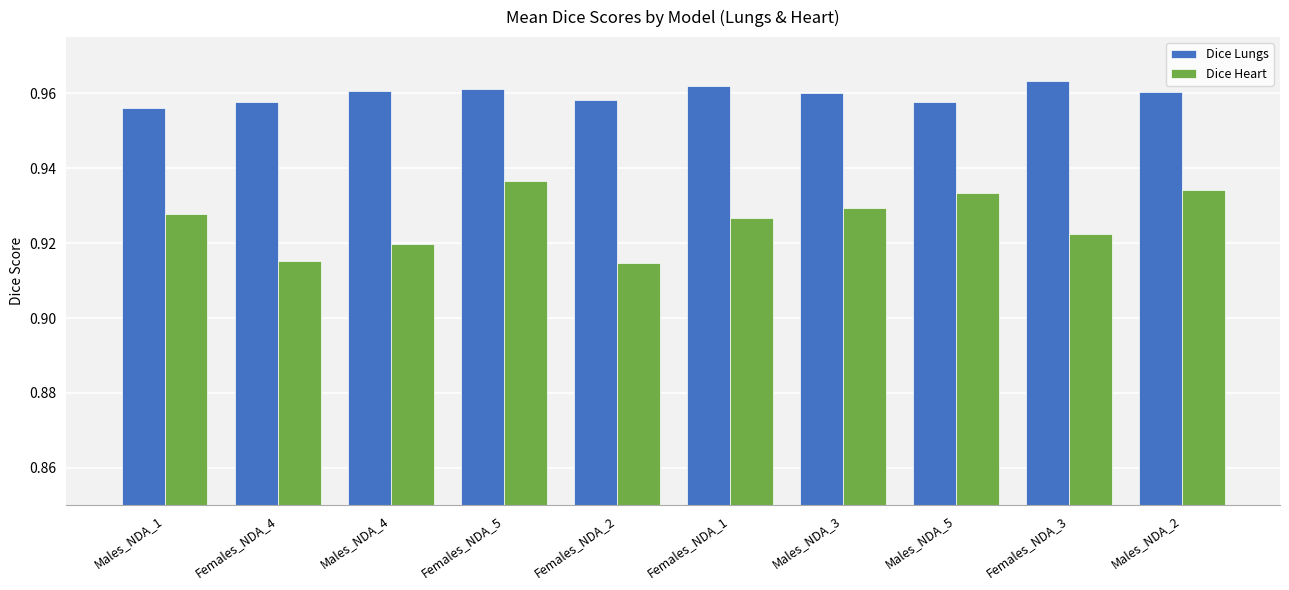

Which category has the highest value in the Dice Heart series?

Females_NDA_5